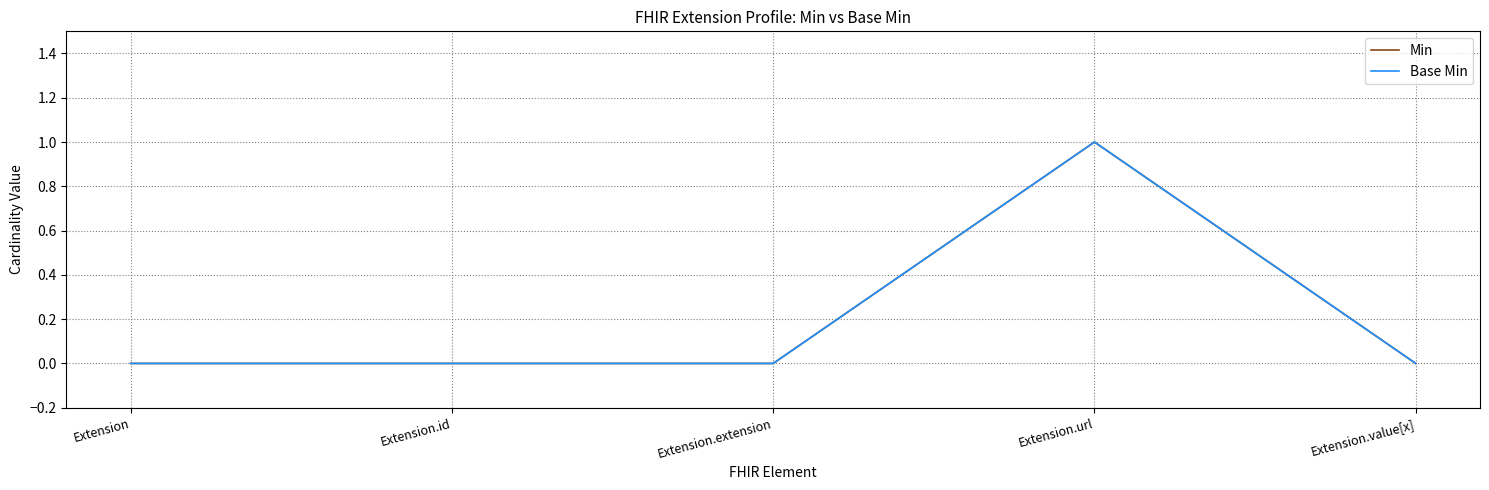

True or false: Min and Base Min intersect in this chart.

False